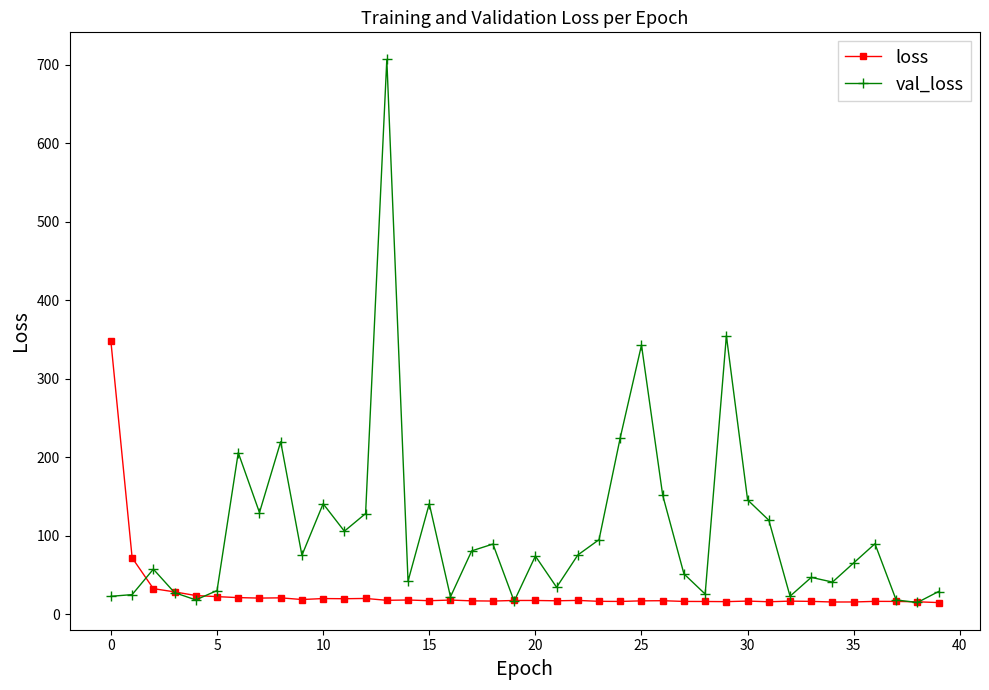

What is the value of the val_loss point at the 20th from the left?

16.4